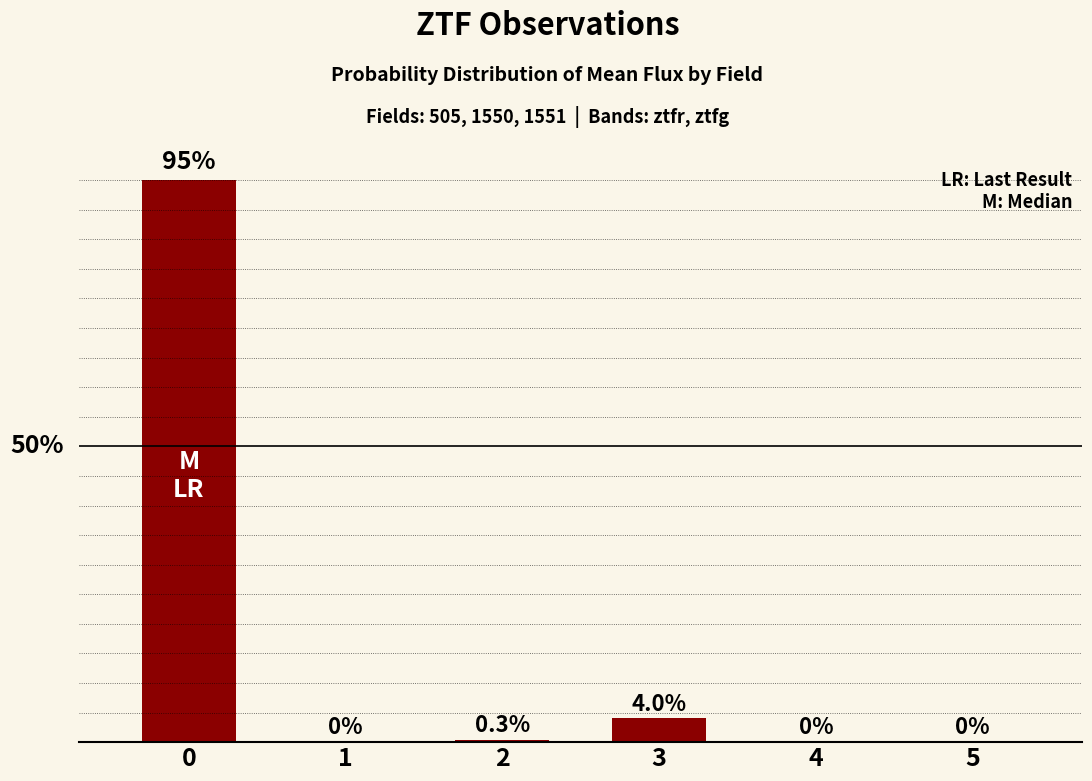

True or false: the data shows 24.5 at 0.

False